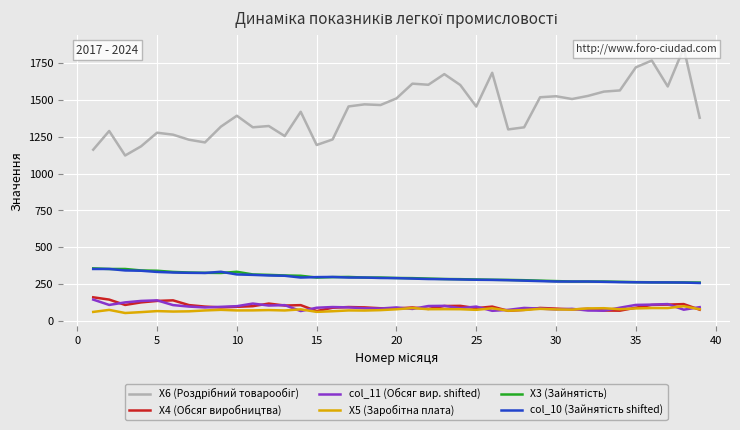

What is the minimum value for X4 (Обсяг виробництва)?

69.3